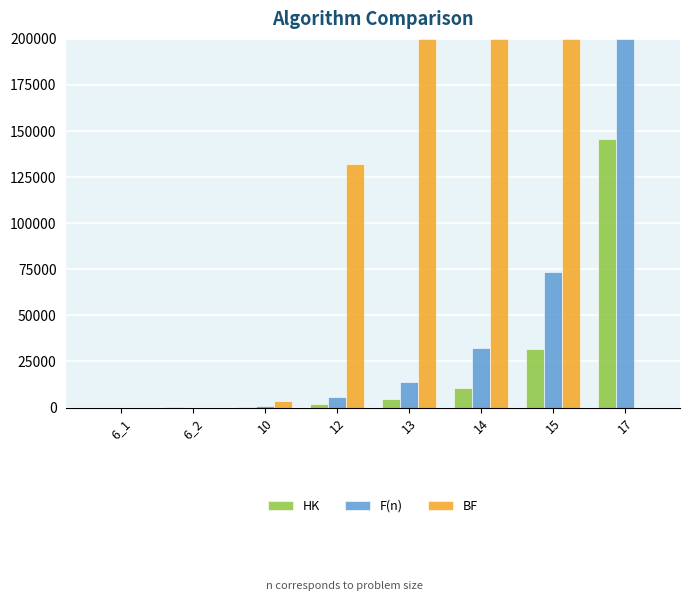

At which label does F(n) reach its peak?

17